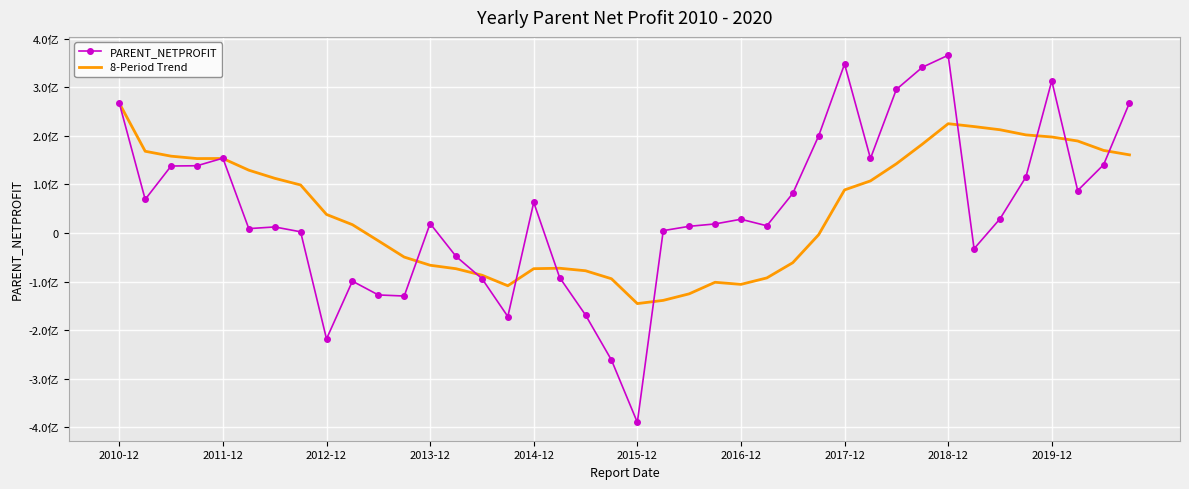

Where is the first local maximum for 8-Period Trend?

2011-12